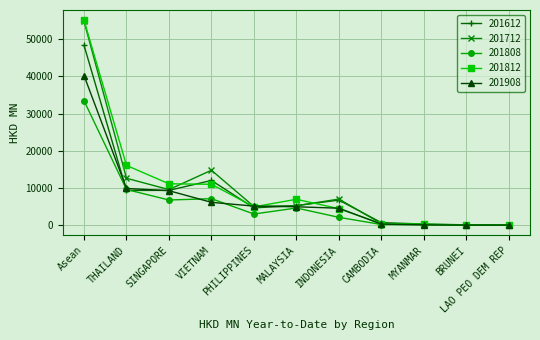

Where is 201712 nearest to the value 27411?

VIETNAM